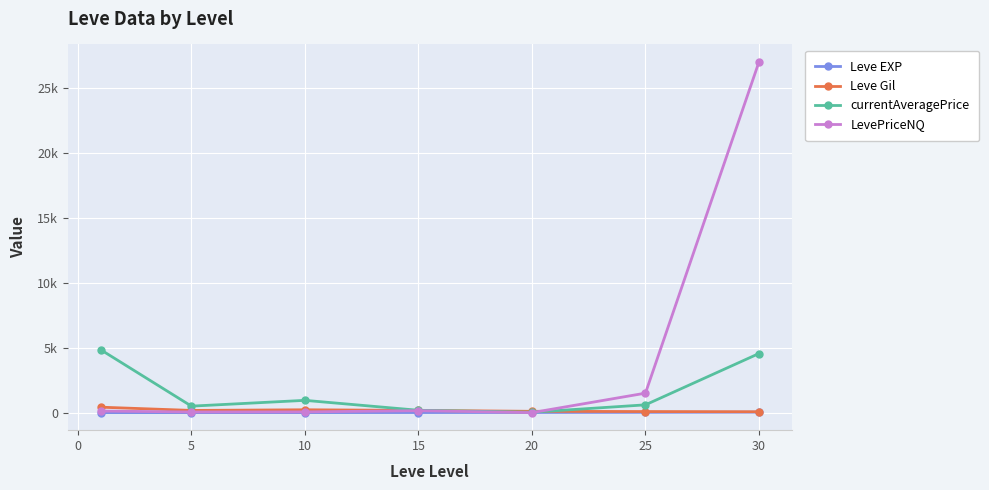

What are all the series names shown in the legend?

Leve EXP, Leve Gil, currentAveragePrice, LevePriceNQ